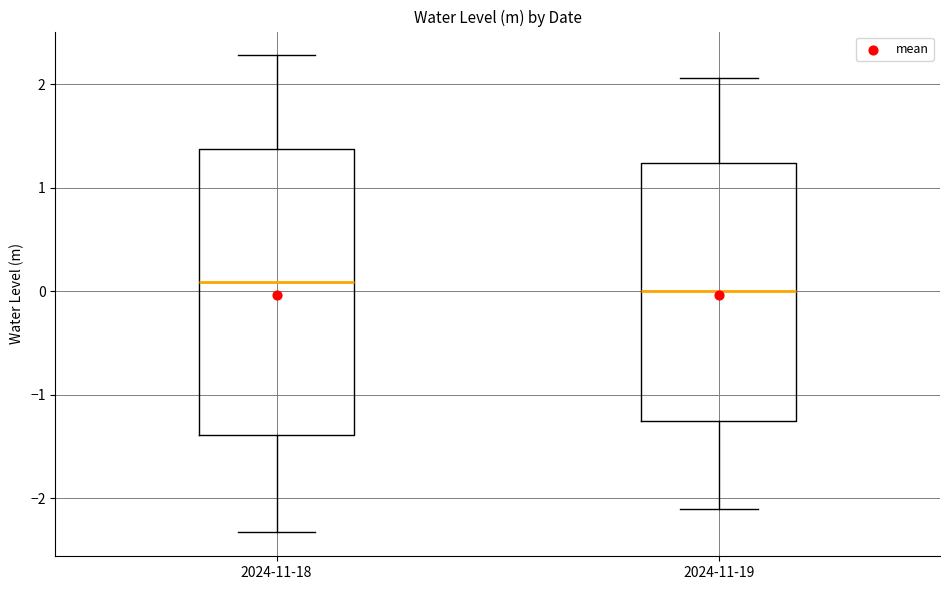

Reading left to right, read every box against the y-axis: the position of its median line, the range the box covers, and the ends of its whiskers. The values are not printed on the chart, so give them approximately, as read against the axis.

2024-11-18: median 0.1, box -1.4 to 1.4, whiskers -2.3 to 2.3
2024-11-19: median 0.0, box -1.3 to 1.2, whiskers -2.1 to 2.1